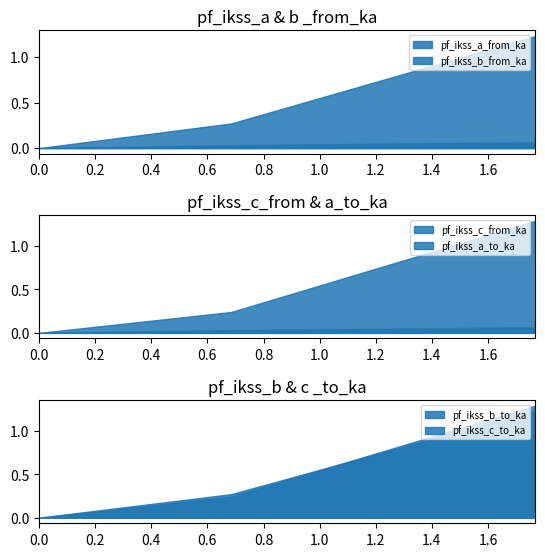

Is the value of pf_ikss_a_to_ka at Line_0 greater than the value of pf_ikss_c_from_ka at Line_0?

No